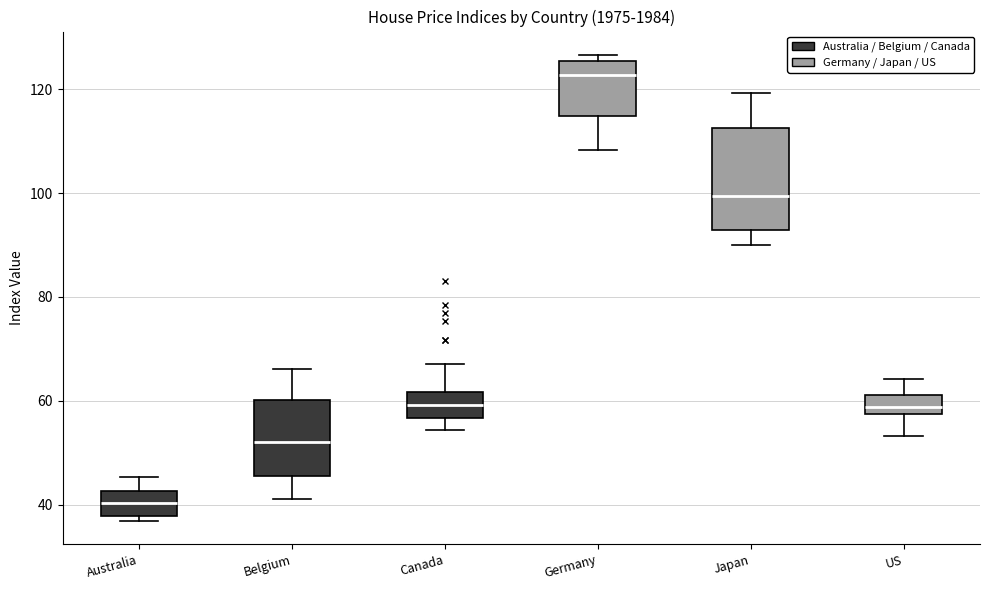

Reading left to right, read every box against the y-axis: the position of its median line, the range the box covers, and the ends of its whiskers. The values are not printed on the chart, so give them approximately, as read against the axis.

Australia: median 40, box 38 to 42, whiskers 36 to 46
Belgium: median 52, box 46 to 60, whiskers 42 to 66
Canada: median 60, box 56 to 62, whiskers 54 to 68
Germany: median 122, box 114 to 126, whiskers 108 to 126 (just above the box's upper edge)
Japan: median 100, box 92 to 112, whiskers 90 to 120
US: median 58 (inside the box), box 58 to 62, whiskers 54 to 64